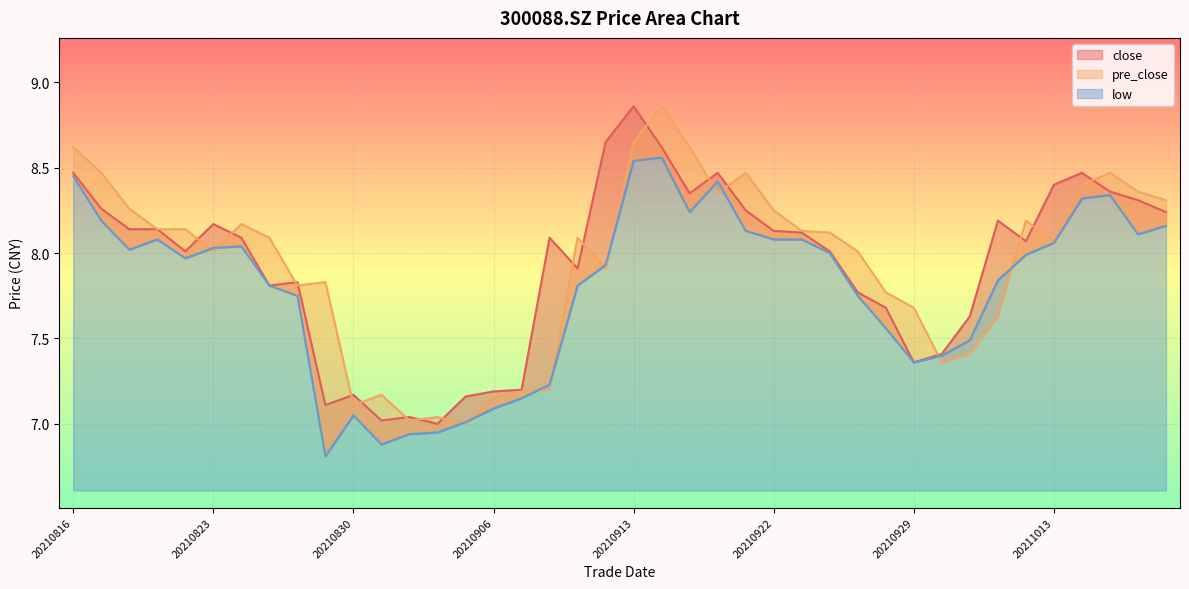

Where does the close series first go above 8?

20210816